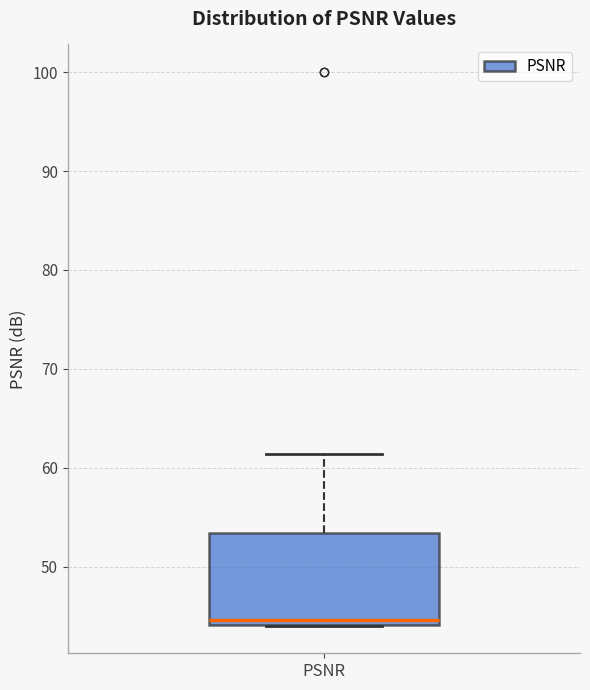

Read this box plot against the y-axis: the position of the median line, the range covered by the box, and the ends of both whiskers. The values are not printed on the chart, so give them approximately, as read against the axis.

median 45, box 44 to 53, whiskers 44 to 61